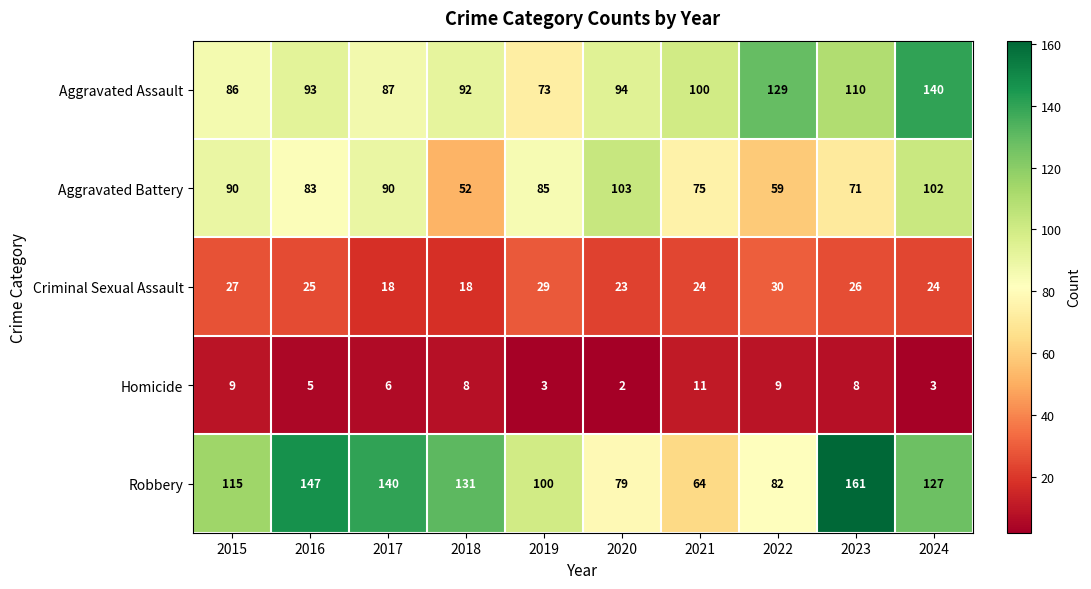

Rank the series at 2016 from highest to lowest value.

Robbery, Aggravated Assault, Aggravated Battery, Criminal Sexual Assault, Homicide